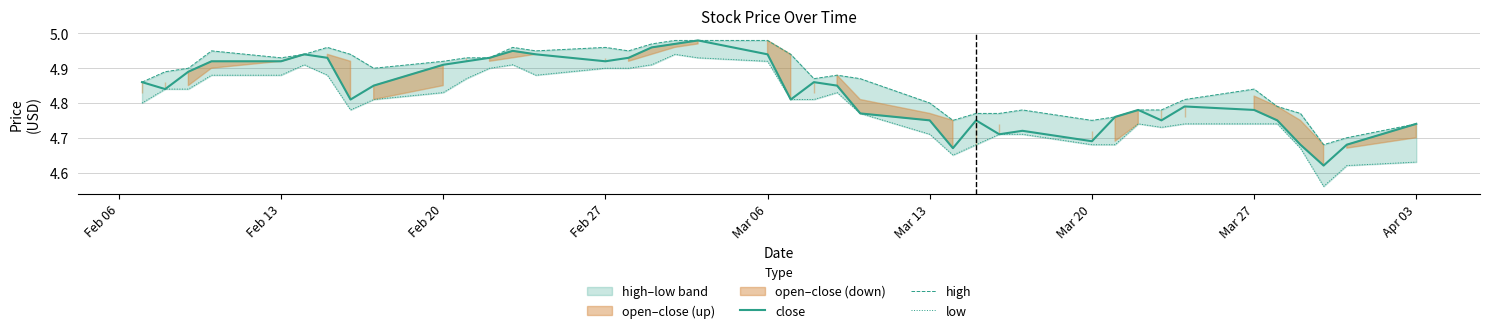

How many data points does each series have?

40